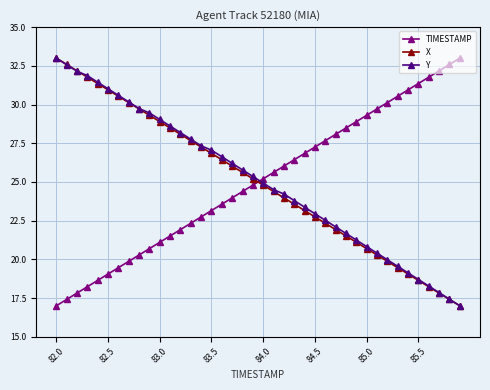

What is the difference between the second highest and minimum values in the Y series?

15.6